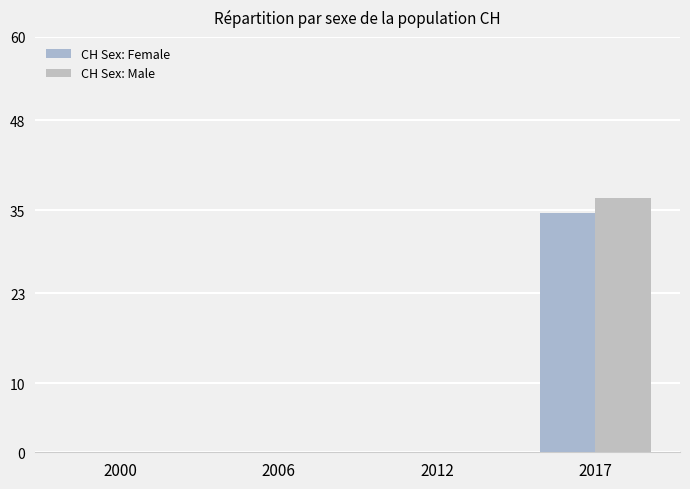

The CH Sex: Male series shows 54.6 at 2017. True or false?

False